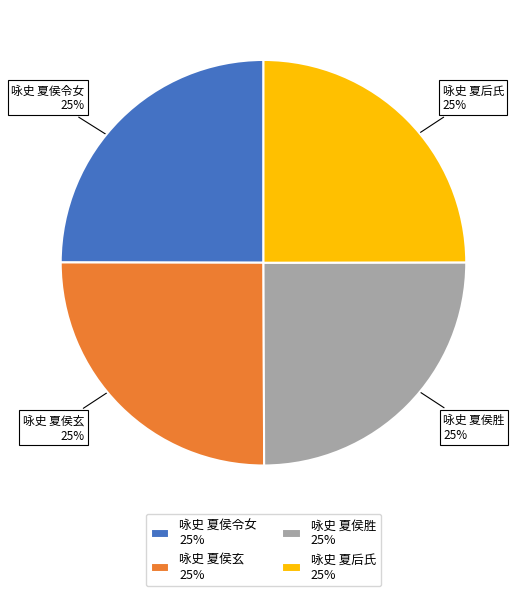

True or false: 咏史 夏后氏 25% accounts for 25% of the total.

True